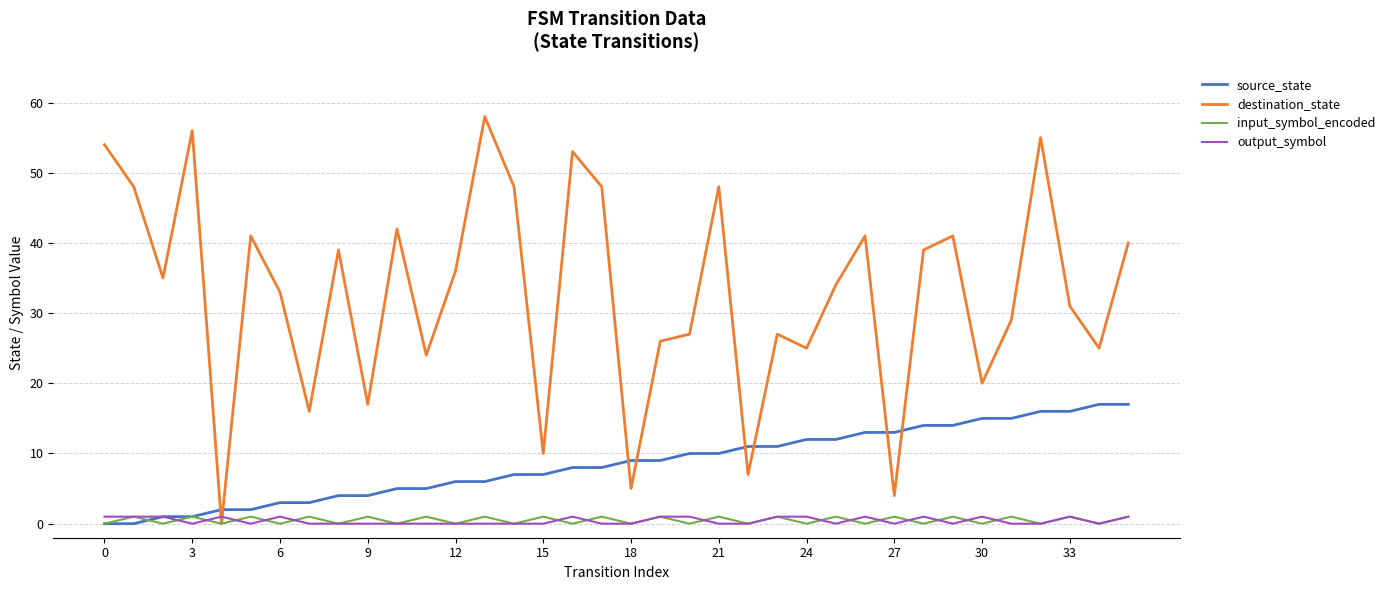

Which series has the largest range (max minus min)?

destination_state